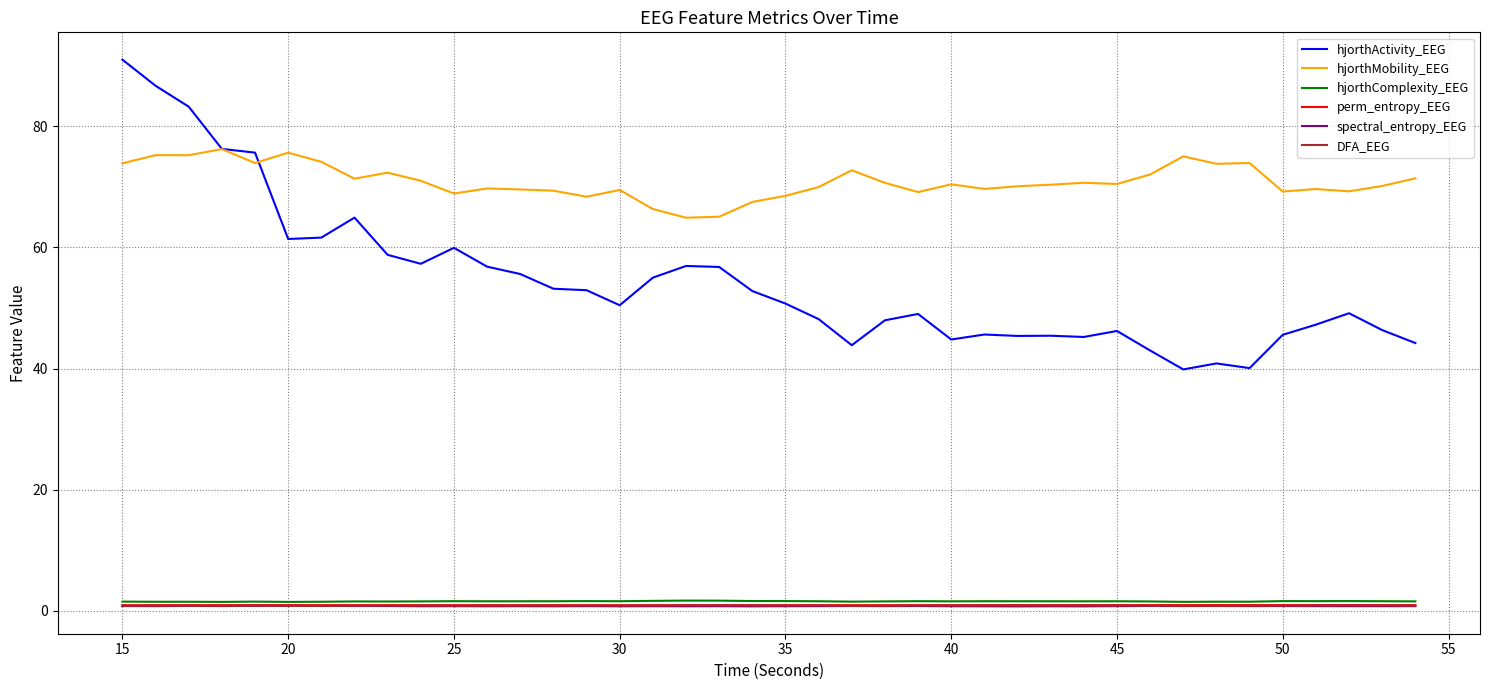

What is the greatest value displayed?

91.0